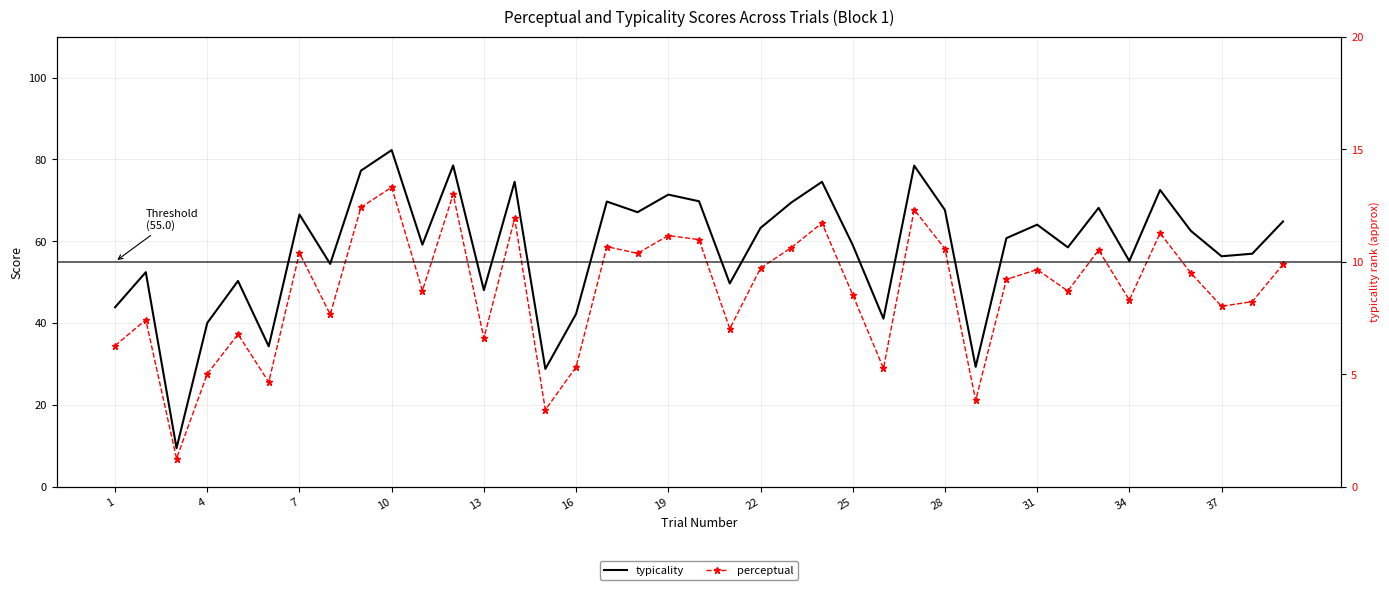

True or false: typicality and perceptual cross at least once.

False